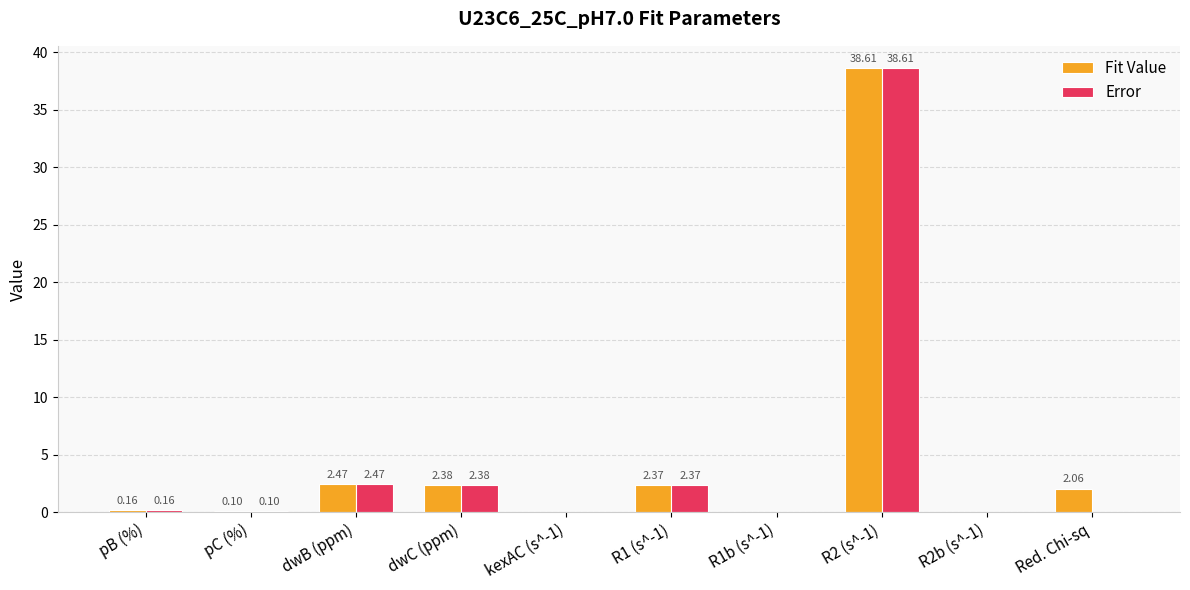

Is the value of Error at R2b (s^-1) greater than the value of Fit Value at dwB (ppm)?

No